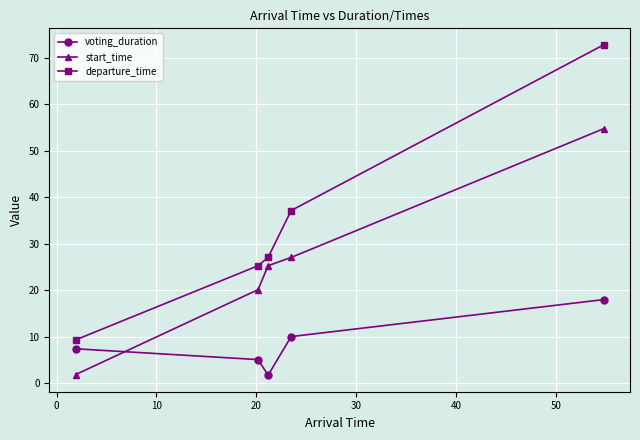

True or false: departure_time and voting_duration intersect in this chart.

False